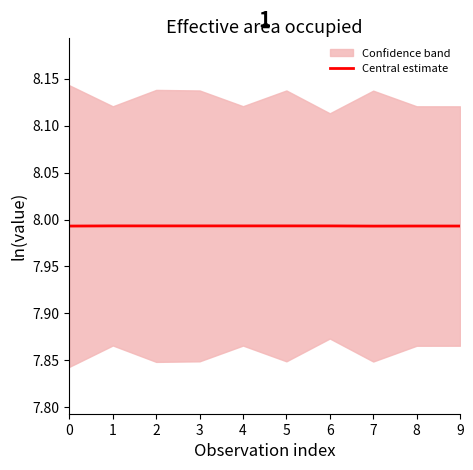

Count the values in the range 7 to 8.

10